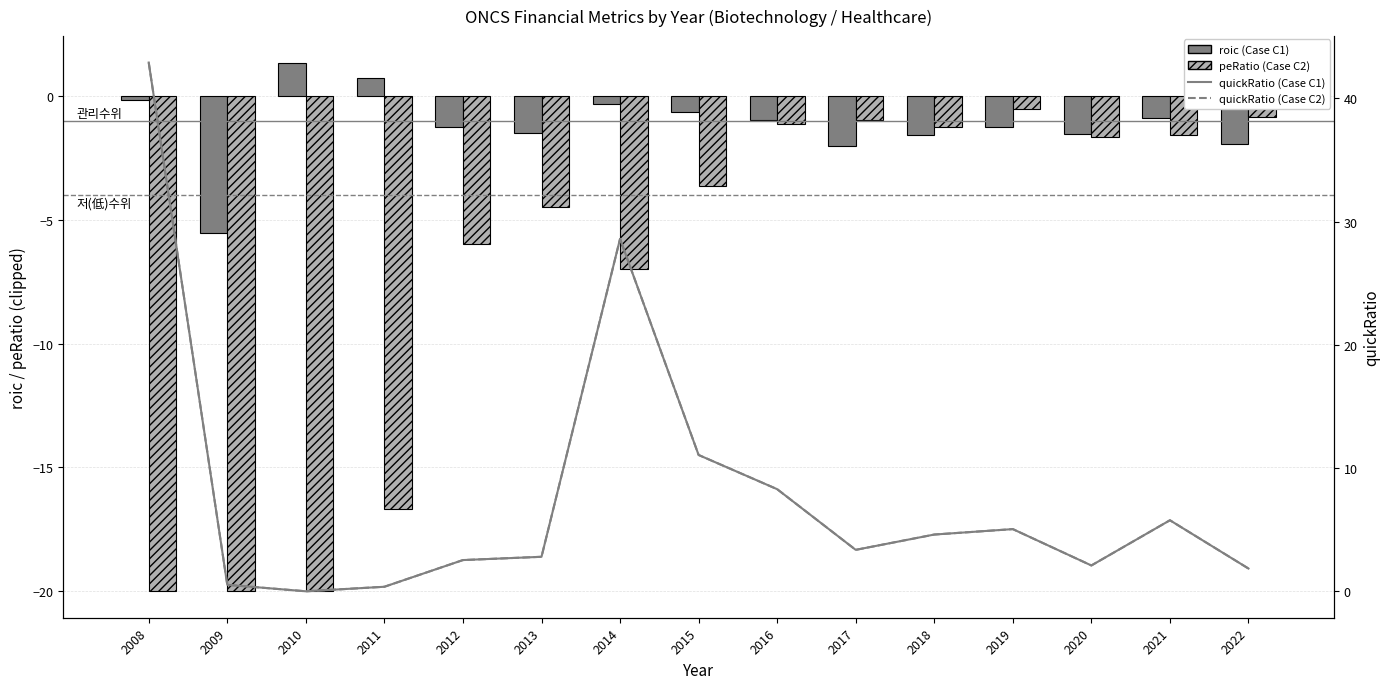

What is the value of the roic (Case C1) bar at the 12th from the left?

-1.2